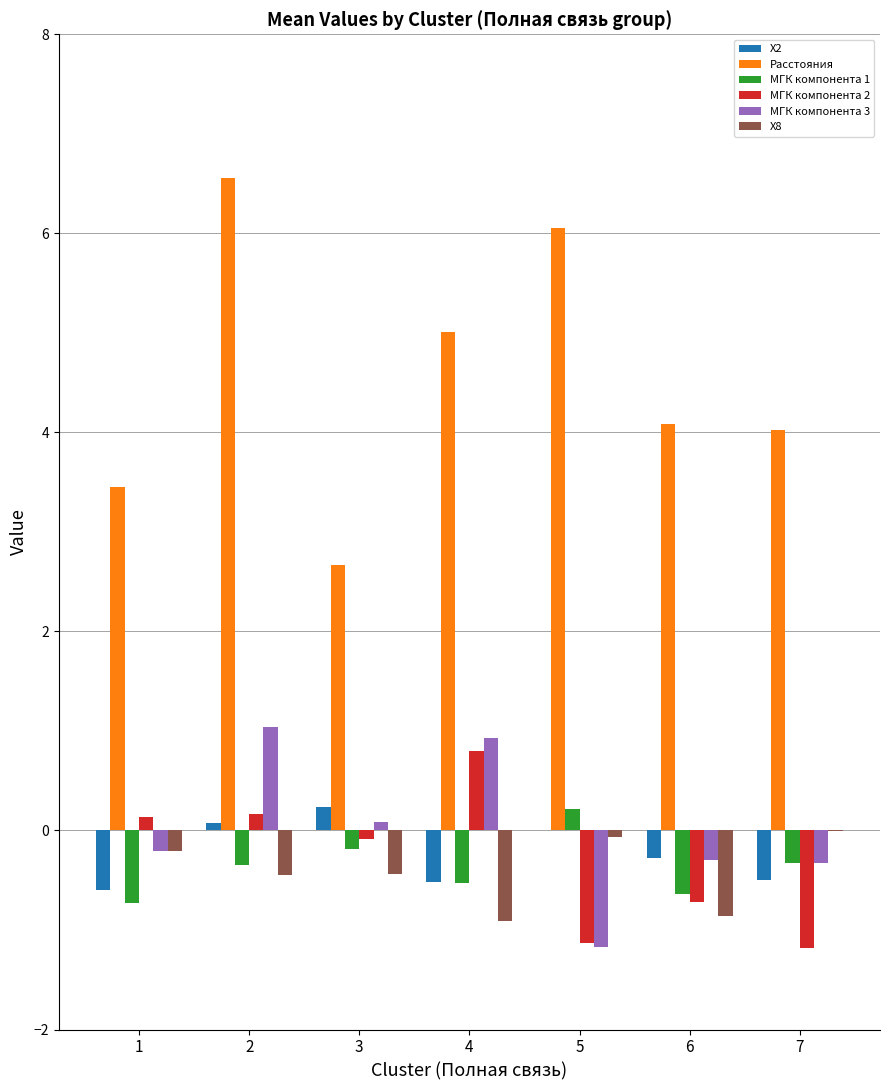

What is the total value across all series at 4?

4.8